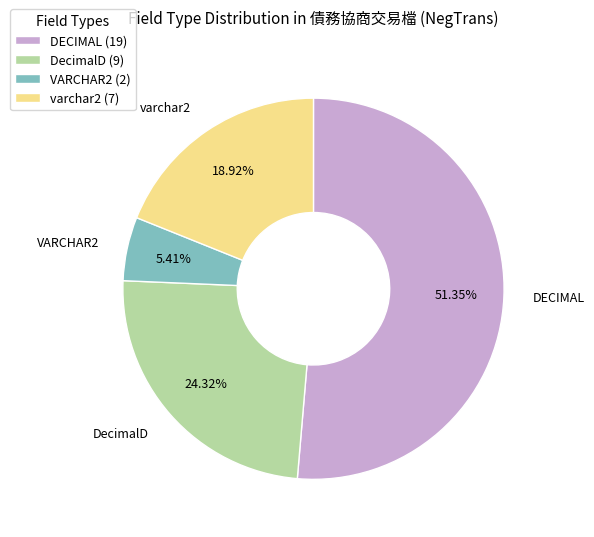

Combined, do VARCHAR2 (2) and varchar2 (7) account for over 50%?

No